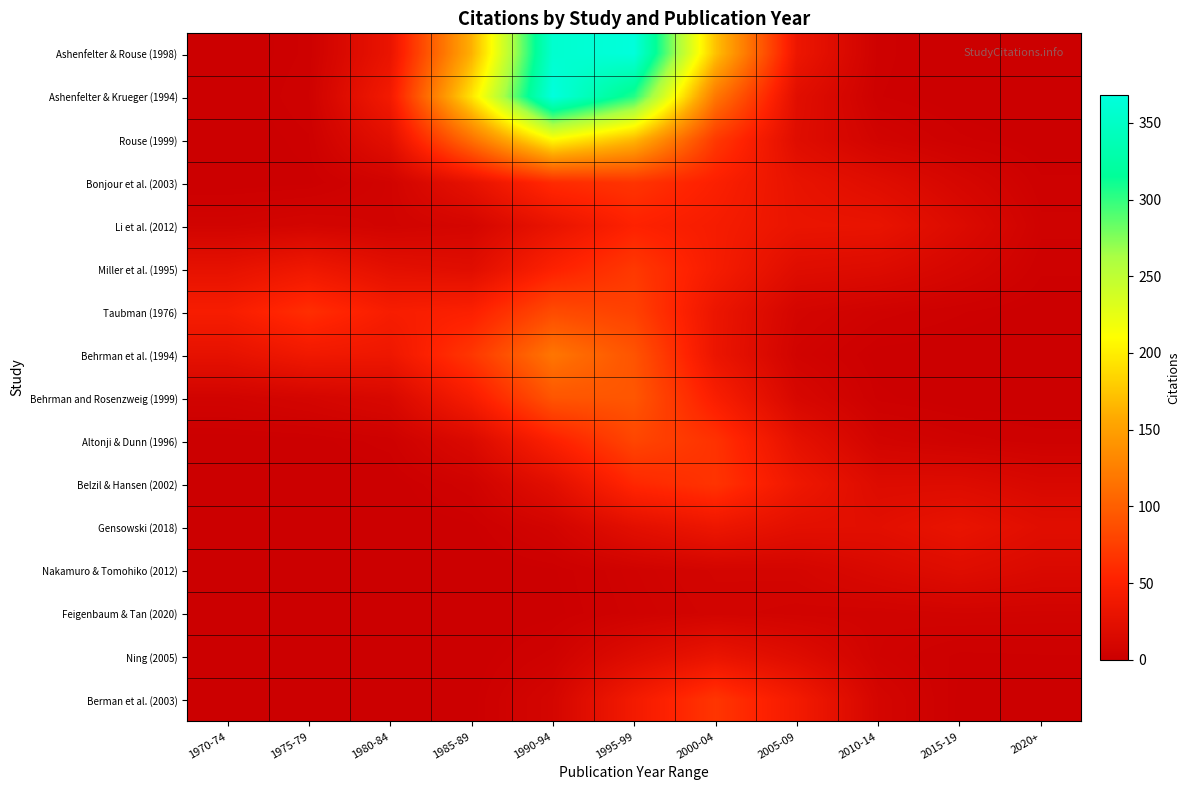

Reading right to left, transcribe all the data shown in this chart.

Ashenfelter & Rouse (1998): 2020+=0.0	2015-19=0.1	2010-14=2.7	2005-09=34.6	2000-04=172.7	1995-99=366.5	1990-94=357.5	1985-89=161.8	1980-84=31.6	1975-79=2.5	1970-74=0.1
Ashenfelter & Krueger (1994): 2020+=0.0	2015-19=0.3	2010-14=2.3	2005-09=22.5	2000-04=119.0	1995-99=304.3	1990-94=368.1	1985-89=193.9	1980-84=40.9	1975-79=3.3	1970-74=0.1
Rouse (1999): 2020+=0.6	2015-19=2.5	2010-14=6.5	2005-09=20.5	2000-04=70.8	1995-99=167.2	1990-94=208.5	1985-89=113.3	1980-84=24.3	1975-79=2.0	1970-74=0.1
Bonjour et al. (2003): 2020+=2.5	2015-19=10.6	2010-14=20.7	2005-09=29.8	2000-04=49.6	1995-99=66.9	1990-94=59.3	1985-89=27.8	1980-84=6.0	1975-79=1.1	1970-74=0.5
Li et al. (2012): 2020+=4.1	2015-19=17.2	2010-14=30.5	2005-09=31.7	2000-04=43.9	1995-99=52.2	1990-94=30.7	1985-89=9.3	1980-84=6.0	1975-79=8.4	1970-74=6.1
Miller et al. (1995): 2020+=2.5	2015-19=10.4	2010-14=18.1	2005-09=20.6	2000-04=43.8	1995-99=70.3	1990-94=50.6	1985-89=21.2	1980-84=24.9	1975-79=37.5	1970-74=27.4
Taubman (1976): 2020+=0.6	2015-19=2.3	2010-14=4.3	2005-09=8.6	2000-04=33.4	1995-99=76.8	1990-94=84.8	1985-89=49.8	1980-84=45.4	1975-79=62.1	1970-74=45.1
Behrman et al. (1994): 2020+=0.1	2015-19=0.2	2010-14=0.8	2005-09=5.9	2000-04=33.1	1995-99=91.5	1990-94=117.7	1985-89=68.7	1980-84=36.0	1975-79=38.4	1970-74=27.4
Behrman and Rosenzweig (1999): 2020+=0.2	2015-19=0.4	2010-14=1.7	2005-09=12.0	2000-04=47.0	1995-99=93.1	1990-94=92.6	1985-89=44.4	1980-84=13.6	1975-79=9.0	1970-74=6.1
Altonji & Dunn (1996): 2020+=2.9	2015-19=4.3	2010-14=7.2	2005-09=26.7	2000-04=65.3	1995-99=80.4	1990-94=50.0	1985-89=15.7	1980-84=2.8	1975-79=0.8	1970-74=0.5
Belzil & Hansen (2002): 2020+=13.1	2015-19=18.5	2010-14=18.2	2005-09=36.9	2000-04=66.6	1995-99=56.8	1990-94=23.3	1985-89=4.6	1980-84=0.5	1975-79=0.0	1970-74=0.0
Gensowski (2018): 2020+=22.0	2015-19=30.7	2010-14=23.5	2005-09=24.4	2000-04=34.5	1995-99=23.8	1990-94=7.3	1985-89=1.0	1980-84=0.1	1975-79=0.0	1970-74=0.0
Nakamuro & Tomohiko (2012): 2020+=15.1	2015-19=20.3	2010-14=14.6	2005-09=8.7	2000-04=8.2	1995-99=4.9	1990-94=1.2	1985-89=0.1	1980-84=0.0	1975-79=0.0	1970-74=0.0
Feigenbaum & Tan (2020): 2020+=6.0	2015-19=6.4	2010-14=5.3	2005-09=5.8	2000-04=7.1	1995-99=4.1	1990-94=0.9	1985-89=0.1	1980-84=0.0	1975-79=0.0	1970-74=0.0
Ning (2005): 2020+=2.0	2015-19=1.7	2010-14=5.1	2005-09=19.4	2000-04=31.5	1995-99=19.0	1990-94=4.2	1985-89=0.3	1980-84=0.0	1975-79=0.0	1970-74=0.0
Berman et al. (2003): 2020+=0.4	2015-19=1.0	2010-14=9.3	2005-09=41.2	2000-04=67.8	1995-99=41.1	1990-94=9.2	1985-89=0.8	1980-84=0.0	1975-79=0.0	1970-74=0.0